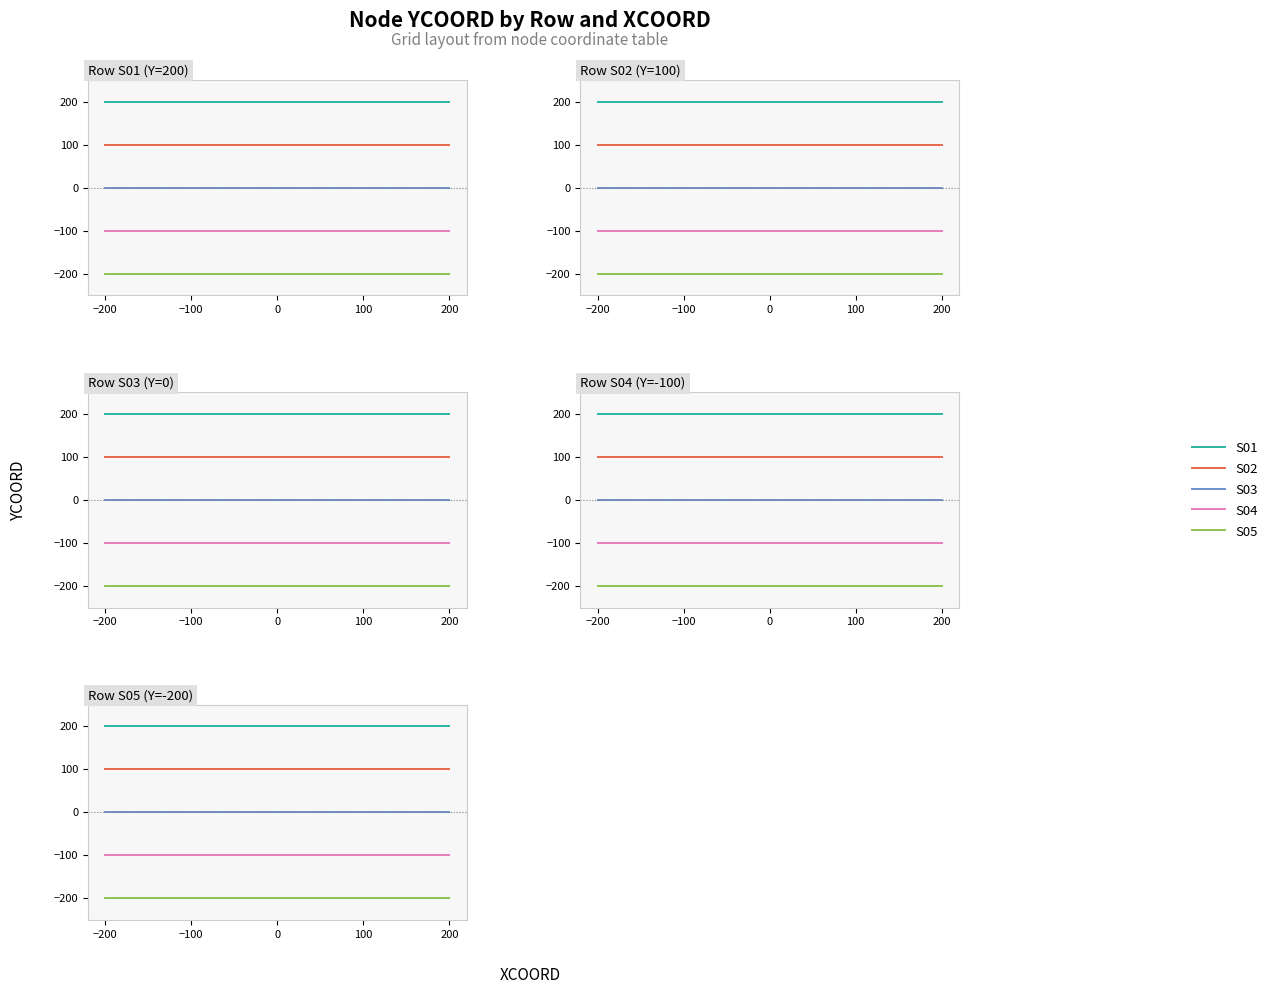

Is it true that S02 equals 70 at 200?

False